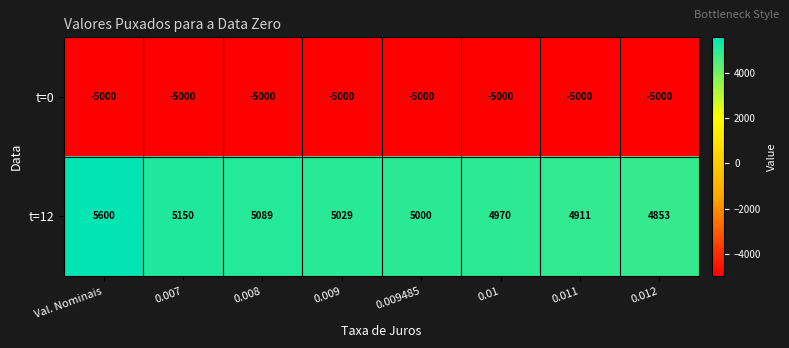

At how many categories does at least one series exceed 3995?

8